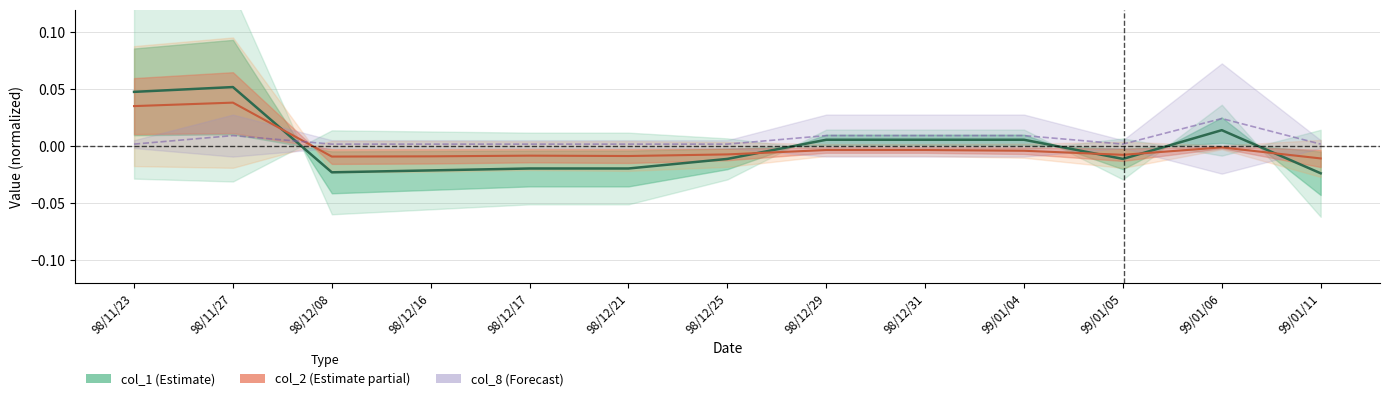

The value of col_1 at 98/12/31 is 0.0. True or false?

True